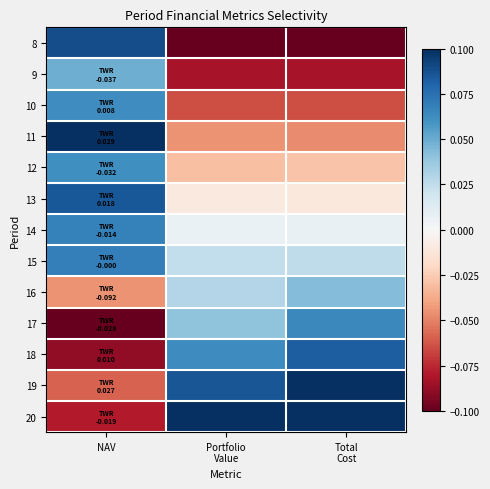

At NAV, list the series in order from largest to smallest.

11, 8, 13, 15, 14, 10, 12, 9, 16, 19, 20, 18, 17